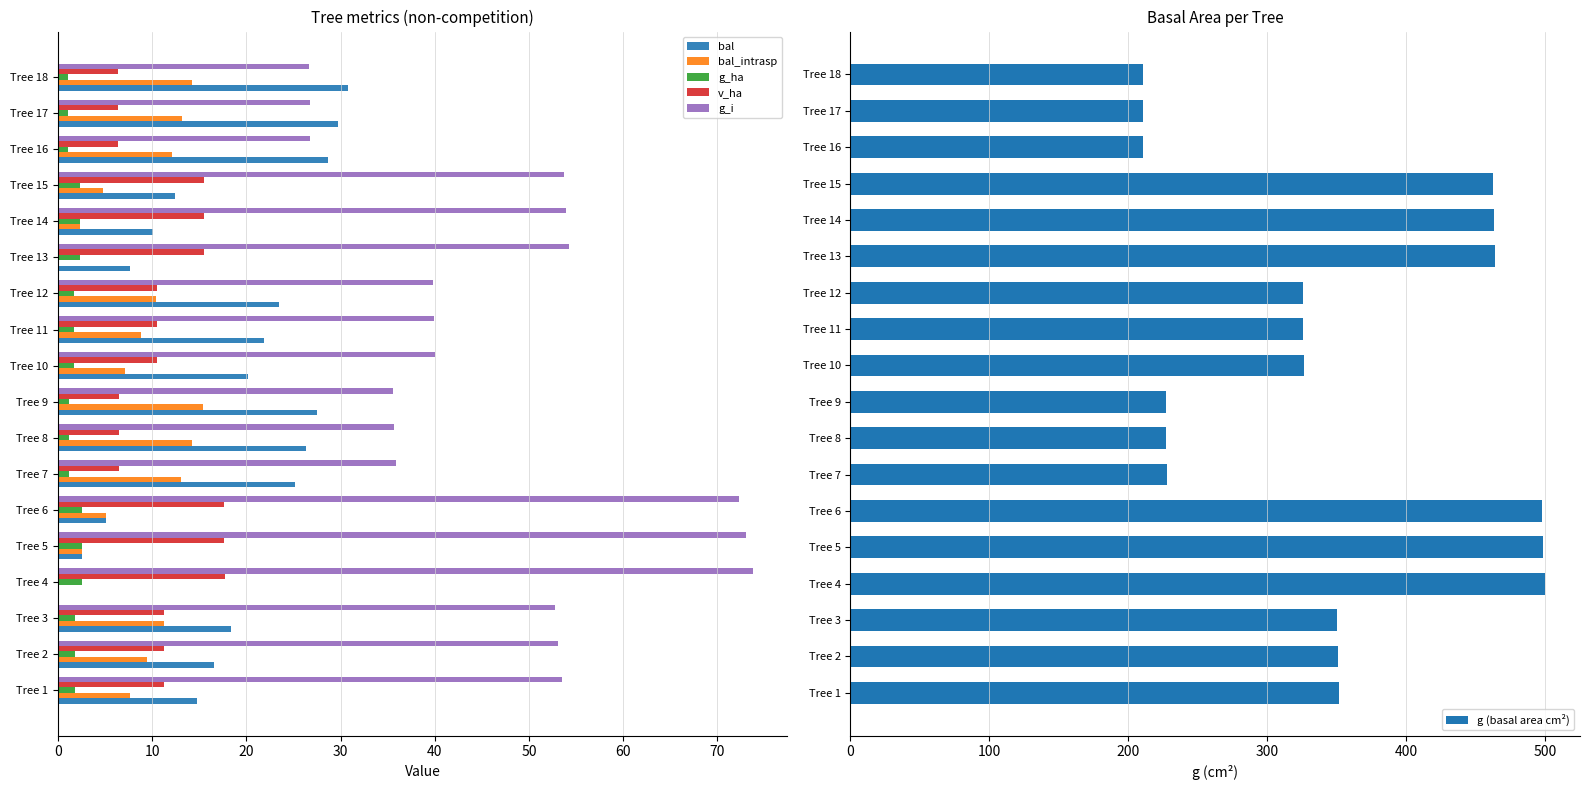

True or false: v_ha has a value of 6.5 at Tree 7.

True